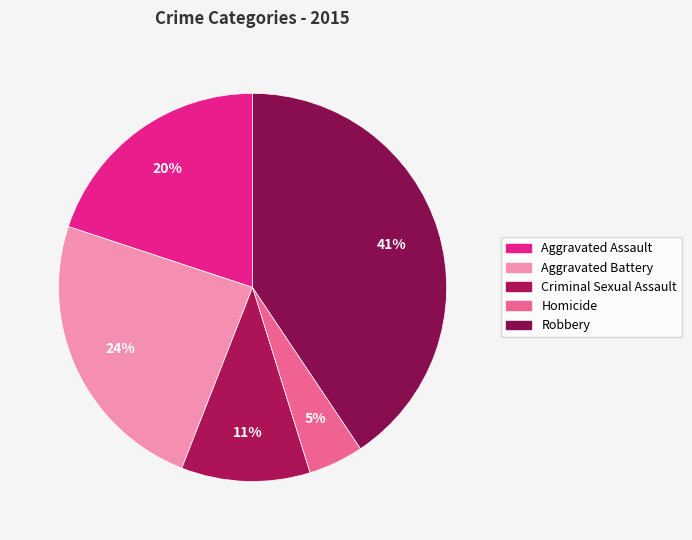

What percentage is the Homicide slice, to the nearest percent?

5%